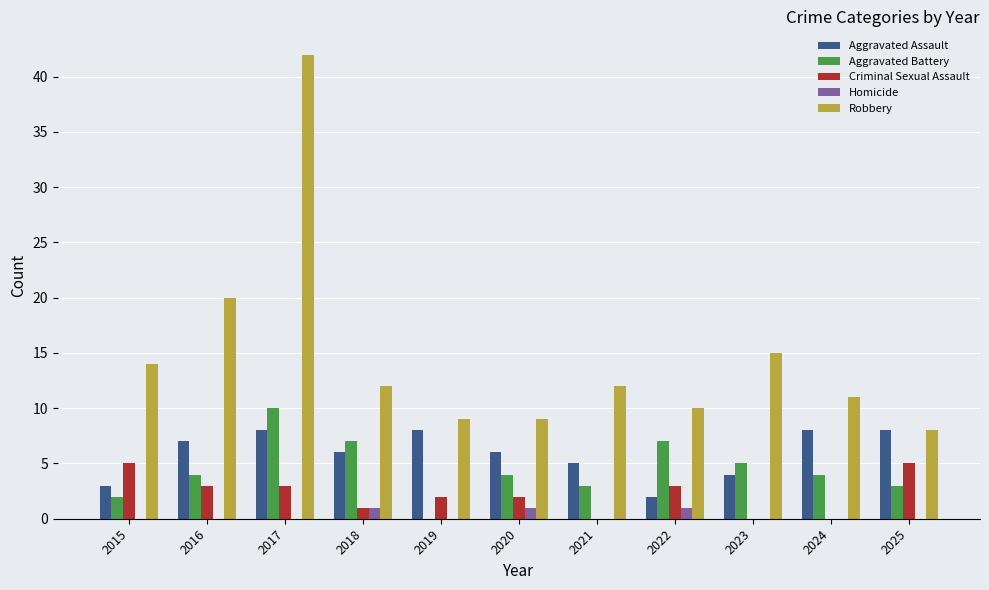

What is the sum of all Aggravated Assault values?

65